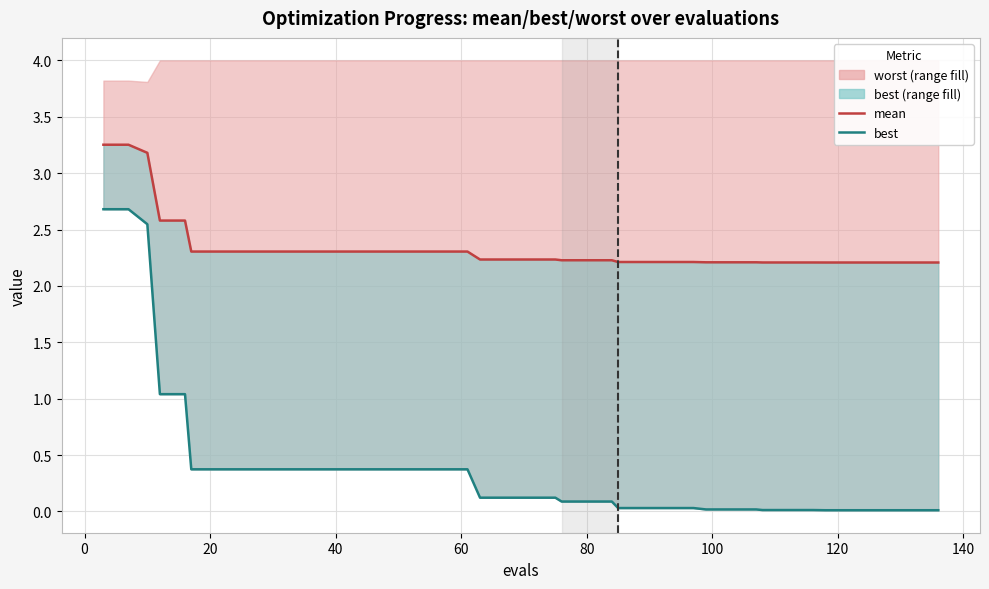

True or false: best and mean cross at least once.

False